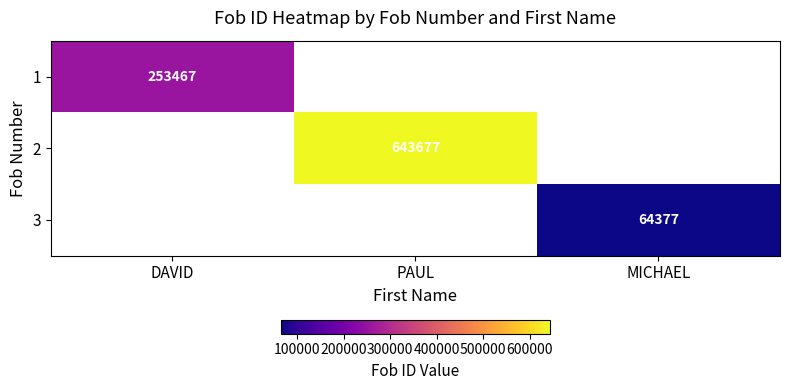

Which label corresponds to the largest value in the chart?

PAUL